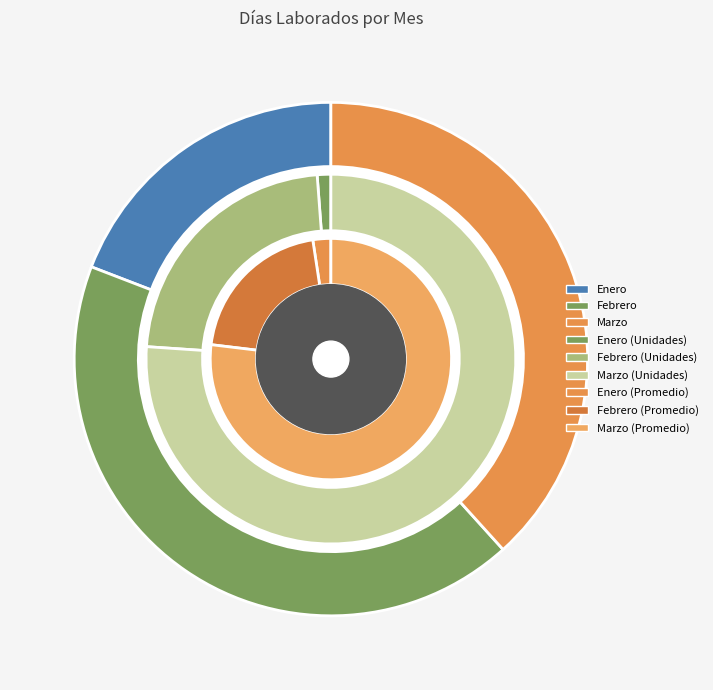

To the nearest percent, what is the difference between the largest and smallest slice percentages?

23%